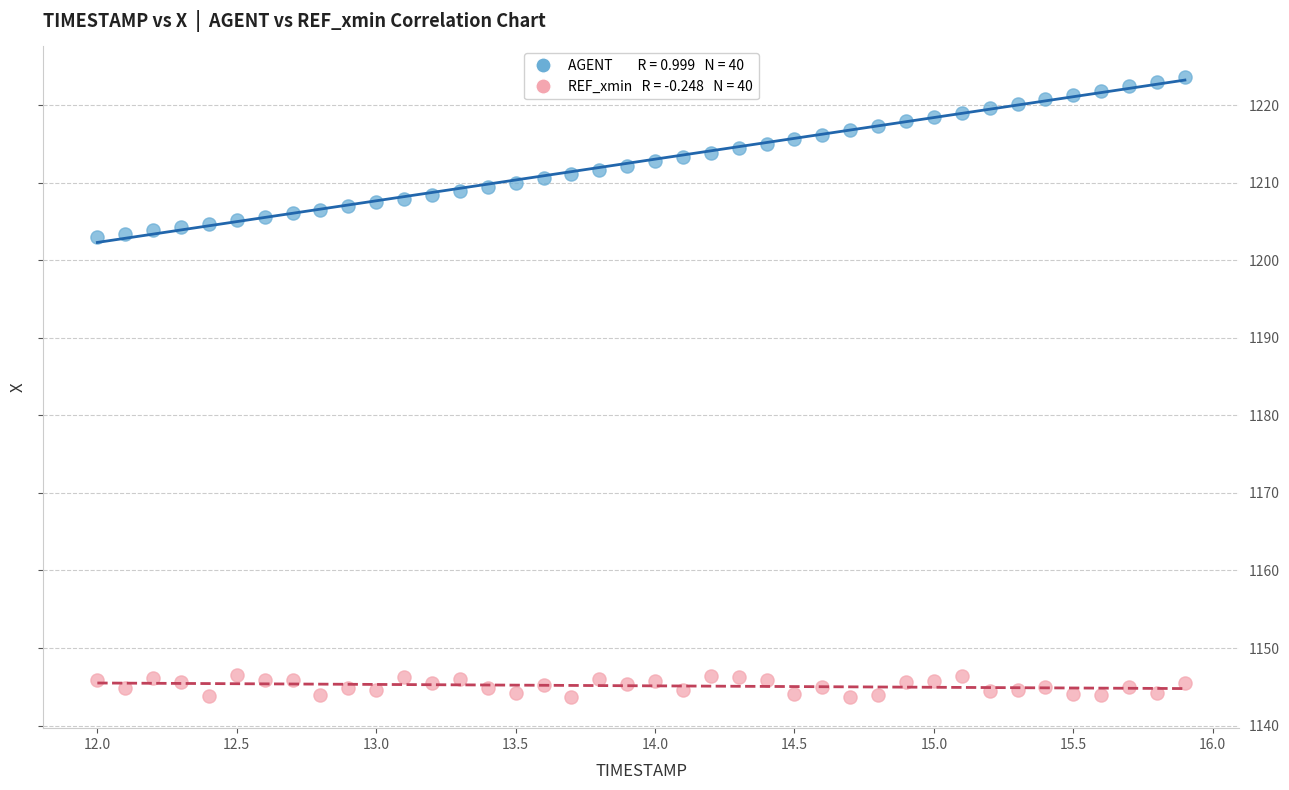

Across all data points, what is the range of Y values (max minus min)?

79.9